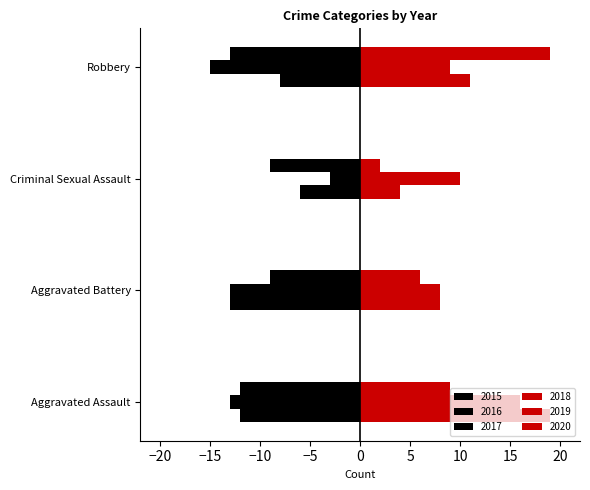

Which category has the highest value in the 2018 series?

Aggravated Assault